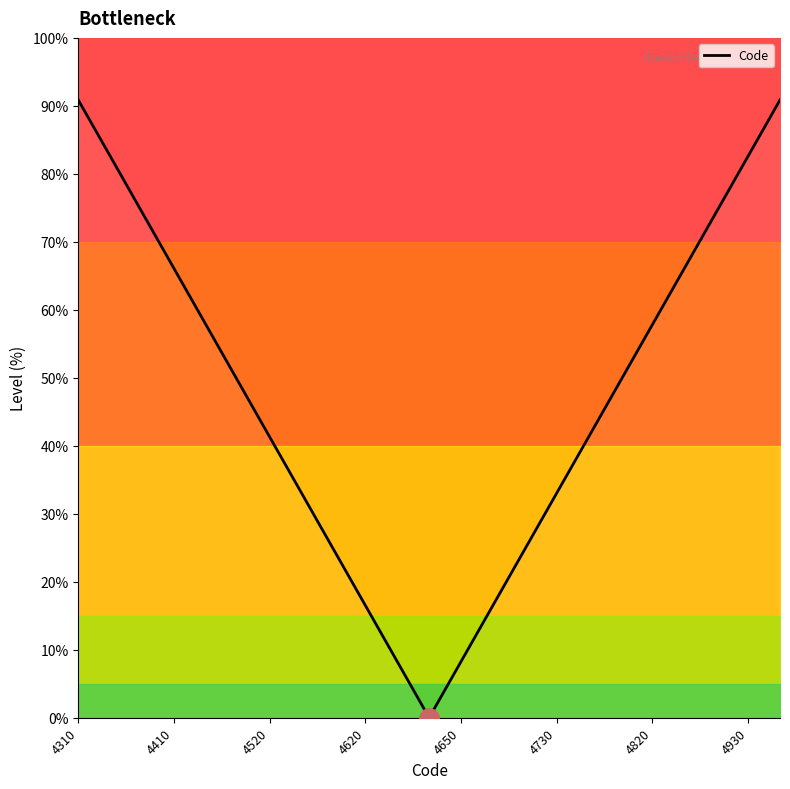

How many lines are shown in the chart?

1